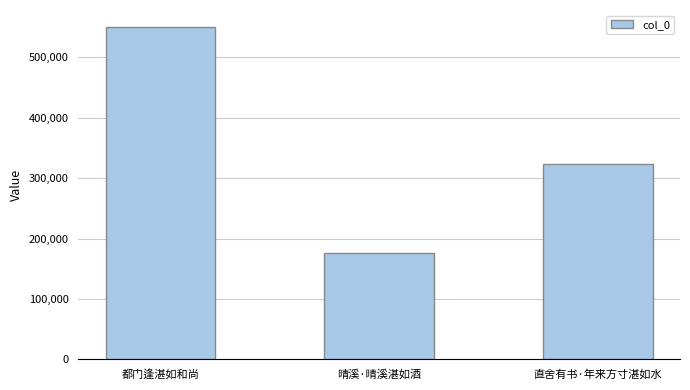

Is it true that the value at 晴溪·晴溪湛如酒 is 104473?

False